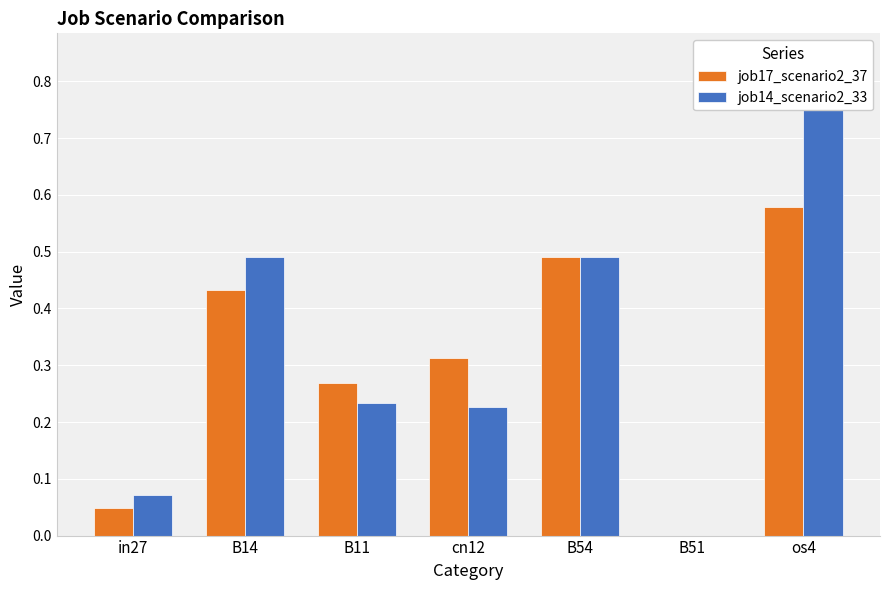

Reading left to right, what are all the values shown in this chart?

job17_scenario2_37: 0.0	0.4	0.3	0.3	0.5	0.0	0.6
job14_scenario2_33: 0.1	0.5	0.2	0.2	0.5	0.0	0.8